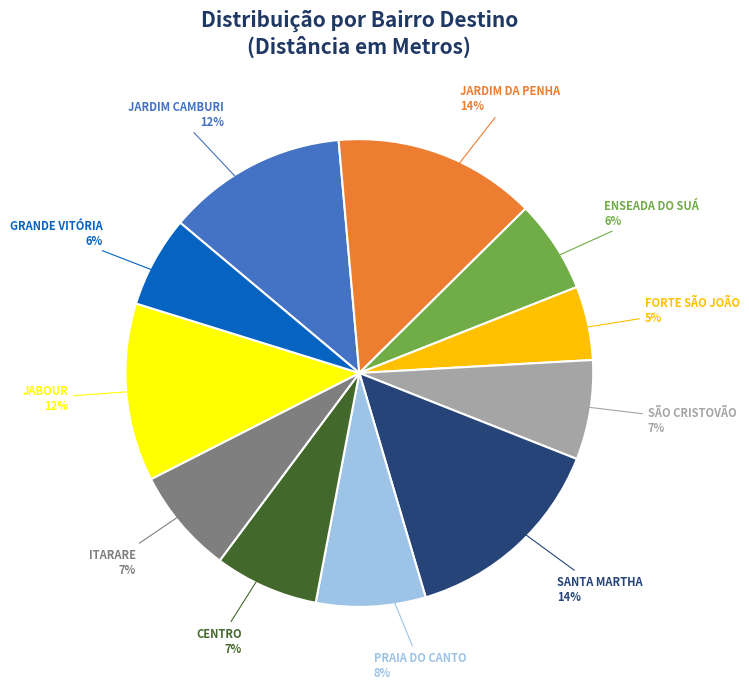

To the nearest percent, what is the average slice percentage?

9%